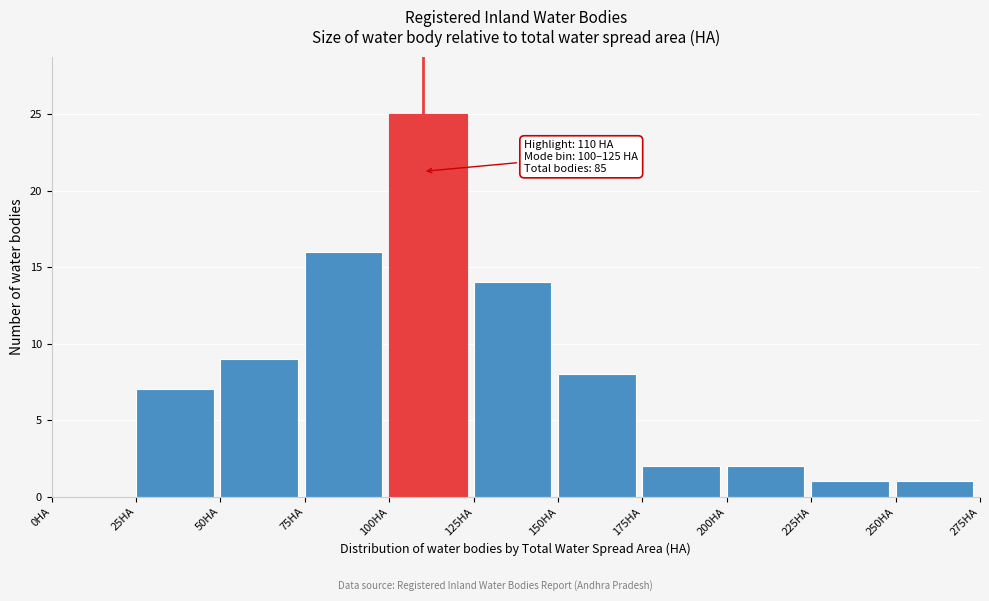

Which range on the x-axis has the tallest bar?

100 to 125